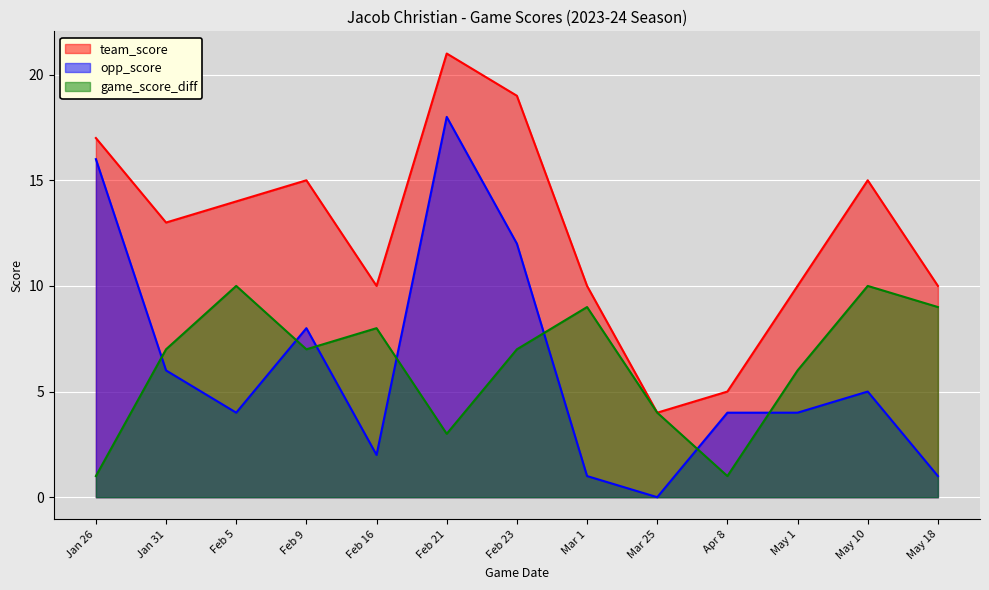

Reading left to right, extract all data points from this chart.

team_score: 17	13	14	15	10	21	19	10	4	5	10	15	10
opp_score: 16	6	4	8	2	18	12	1	0	4	4	5	1
game_score_diff: 1	7	10	7	8	3	7	9	4	1	6	10	9